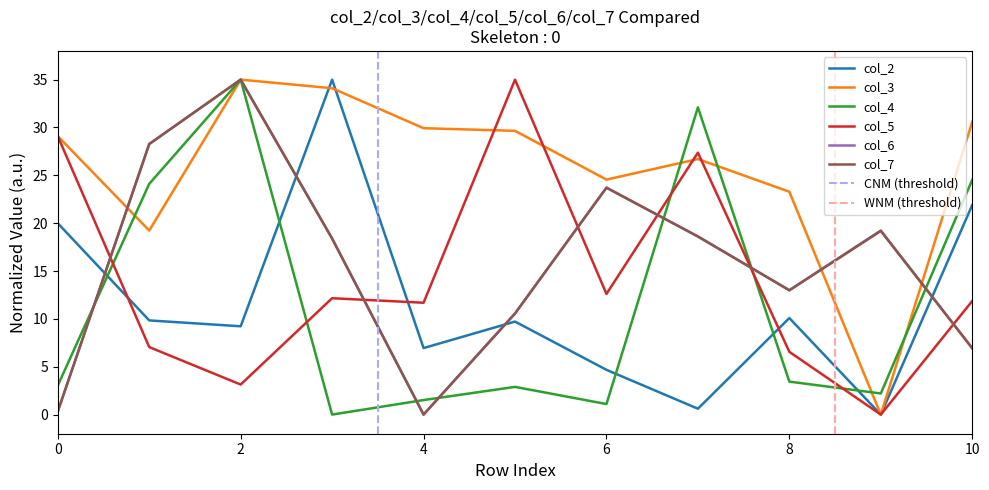

In col_4, how many points are higher than both neighbors (excluding endpoints)?

3